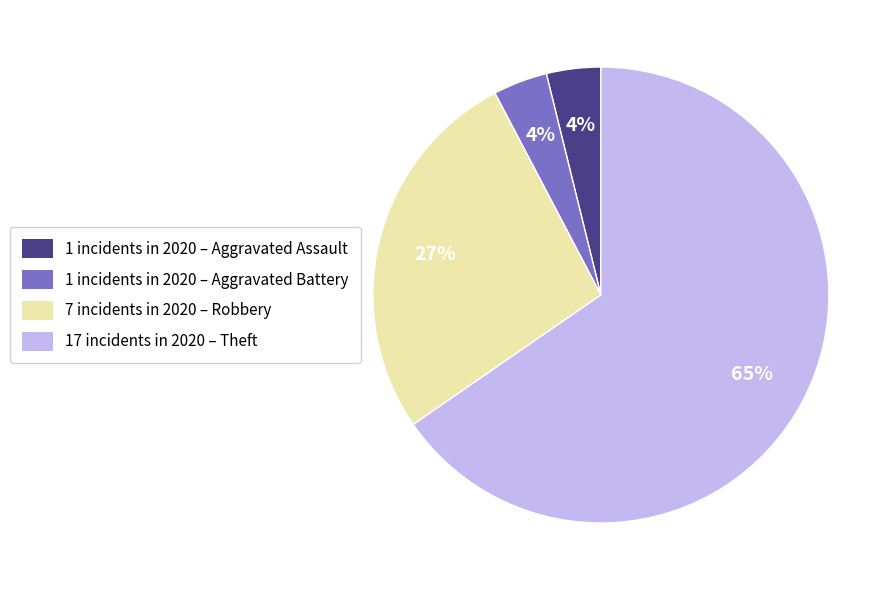

True or false: 1 incidents in 2020 – Aggravated Battery accounts for 4% of the total.

True